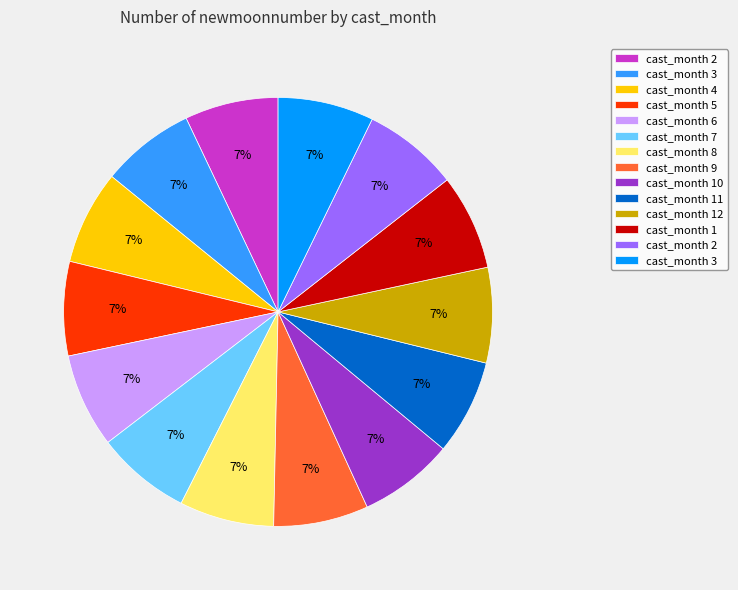

To the nearest percent, what is the average slice percentage?

7%